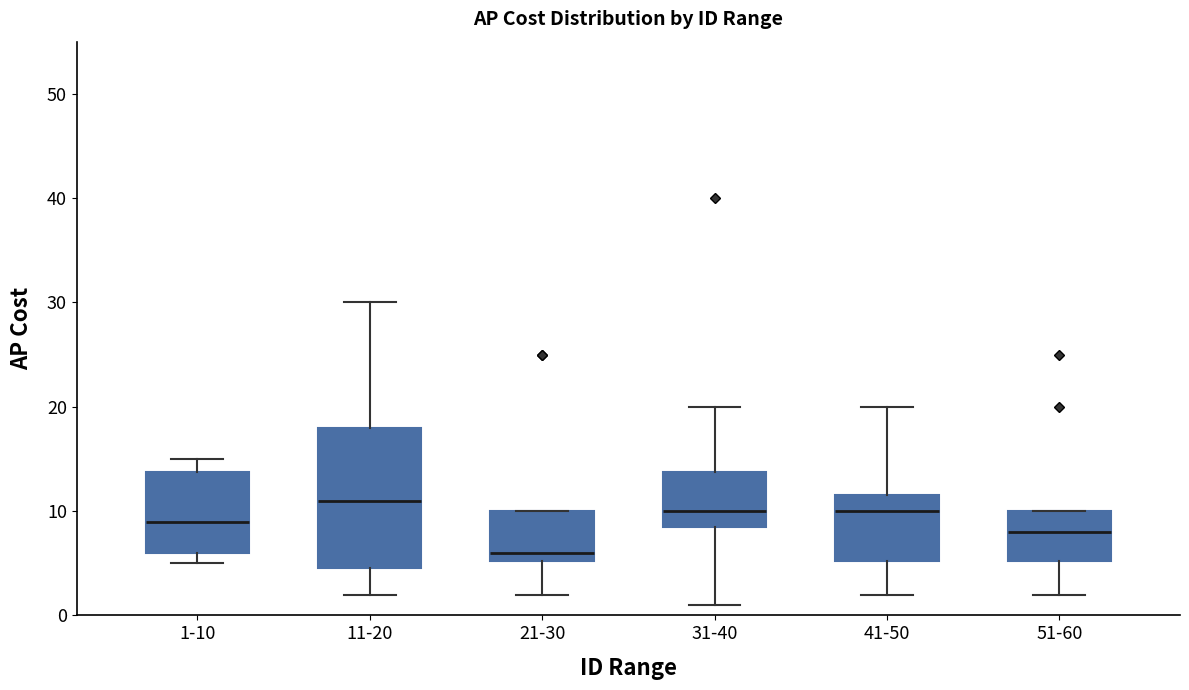

Reading left to right, transcribe this box plot: for each box, give where its median line is, the range the box spans, and where its two whiskers end, as read against the y-axis. The values are not printed on the chart, so give them approximately, as read against the axis.

1-10: median 9, box 6 to 14, whiskers 5 to 15
11-20: median 11, box 5 to 18, whiskers 2 to 30
21-30: median 6, box 5 to 10, whiskers 2 to 10
31-40: median 10, box 9 to 14, whiskers 1 to 20
41-50: median 10, box 5 to 12, whiskers 2 to 20
51-60: median 8, box 5 to 10, whiskers 2 to 10